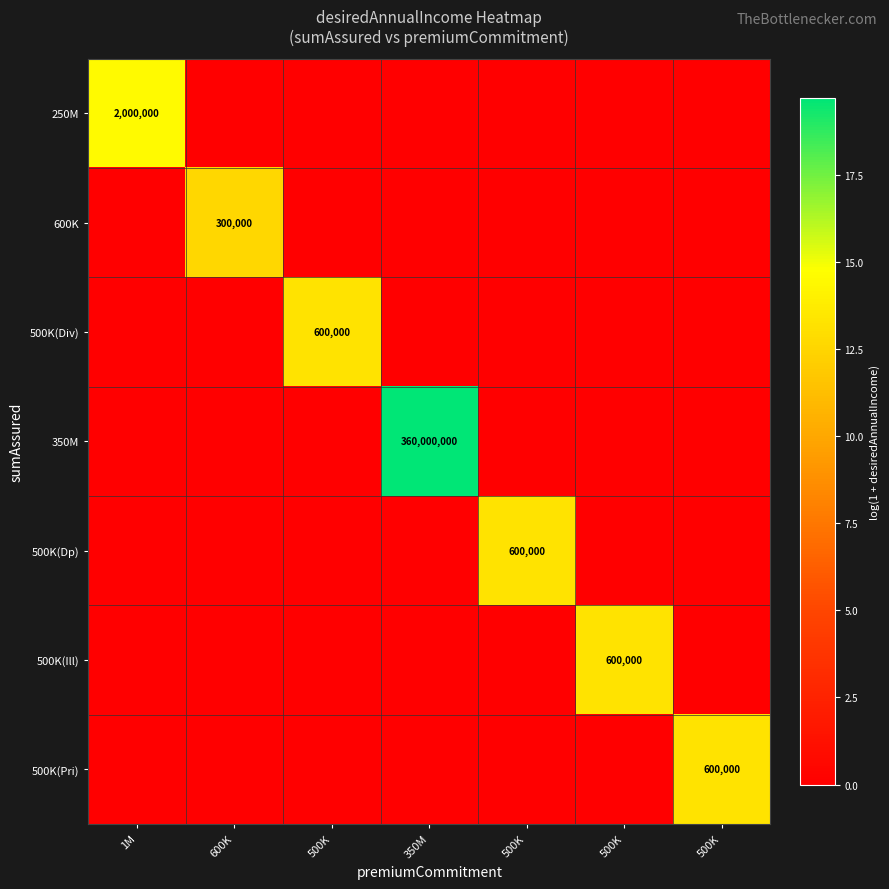

At 1M, list the series in order from largest to smallest.

250M, 600K, 500K(Div), 350M, 500K(Dp), 500K(Ill), 500K(Pri)